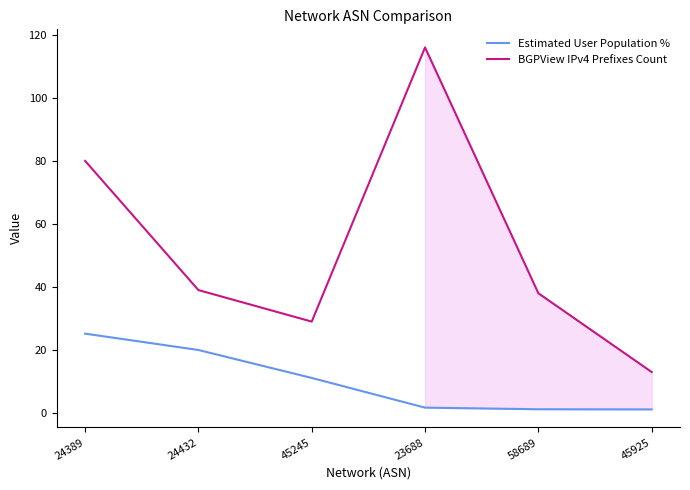

What is the sum of all Estimated User Population % values?

60.3